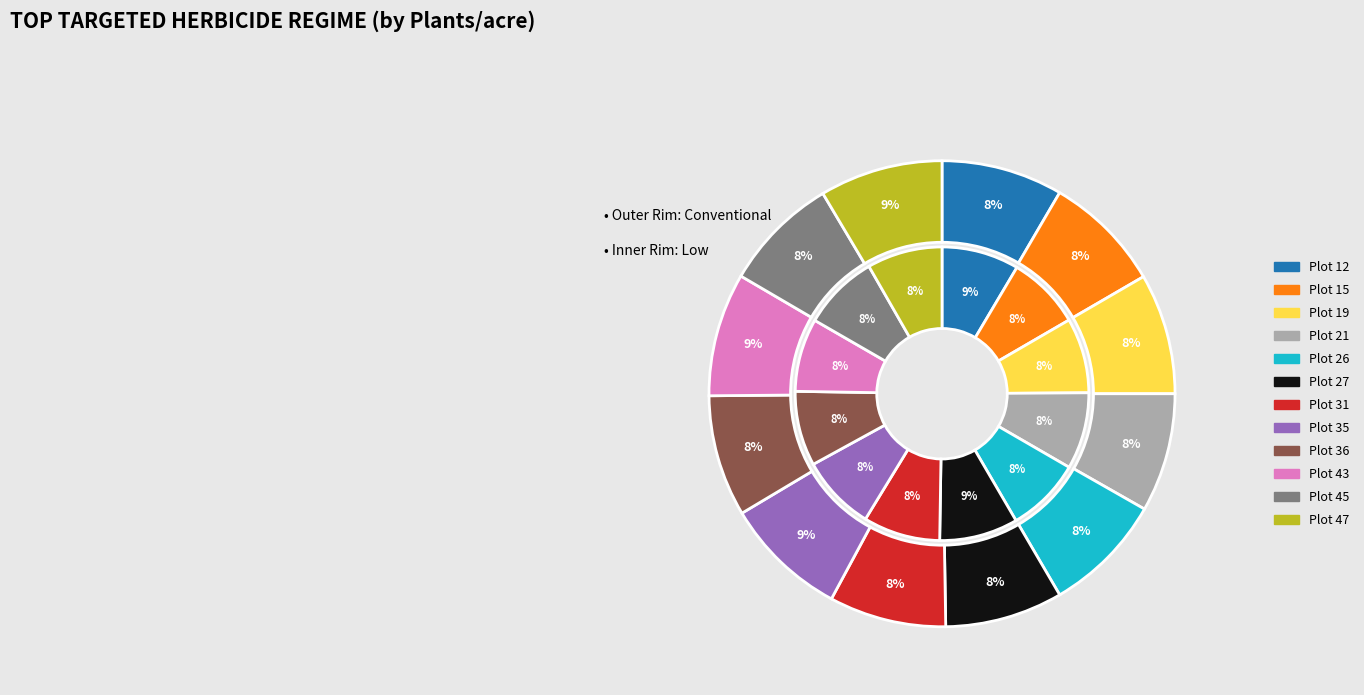

What is the spread (max minus min) of values at Plot 43?

1829.5